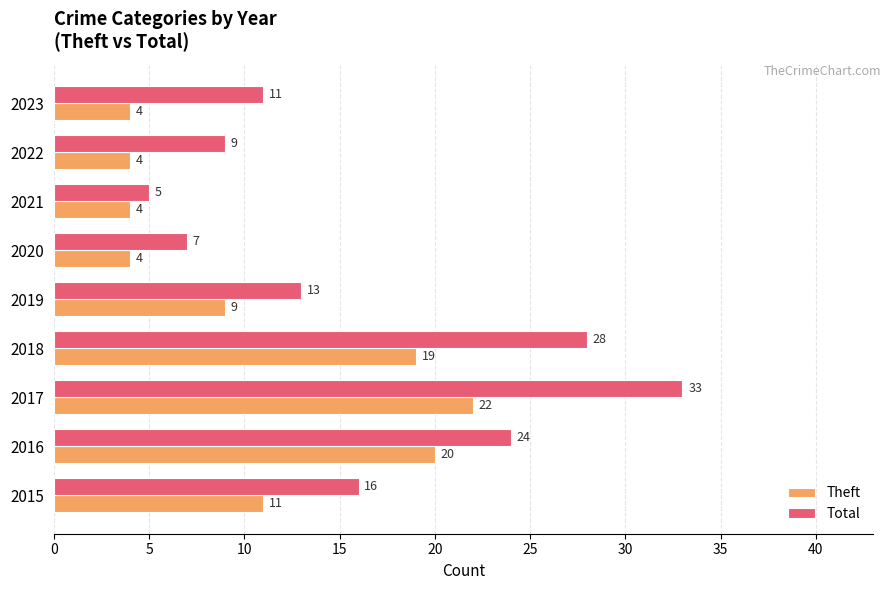

Which series has the largest total across all categories?

Total